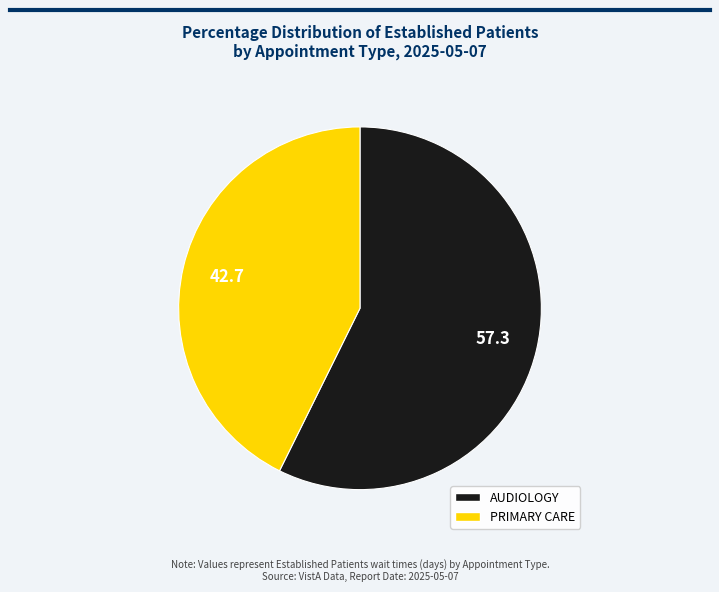

Approximately how many times larger is the value at PRIMARY CARE compared to AUDIOLOGY?

0.7